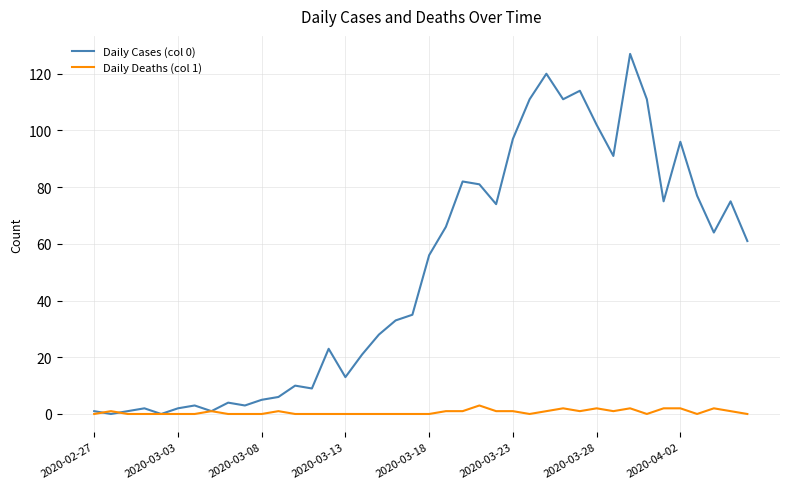

At how many categories does at least one series exceed 11?

26